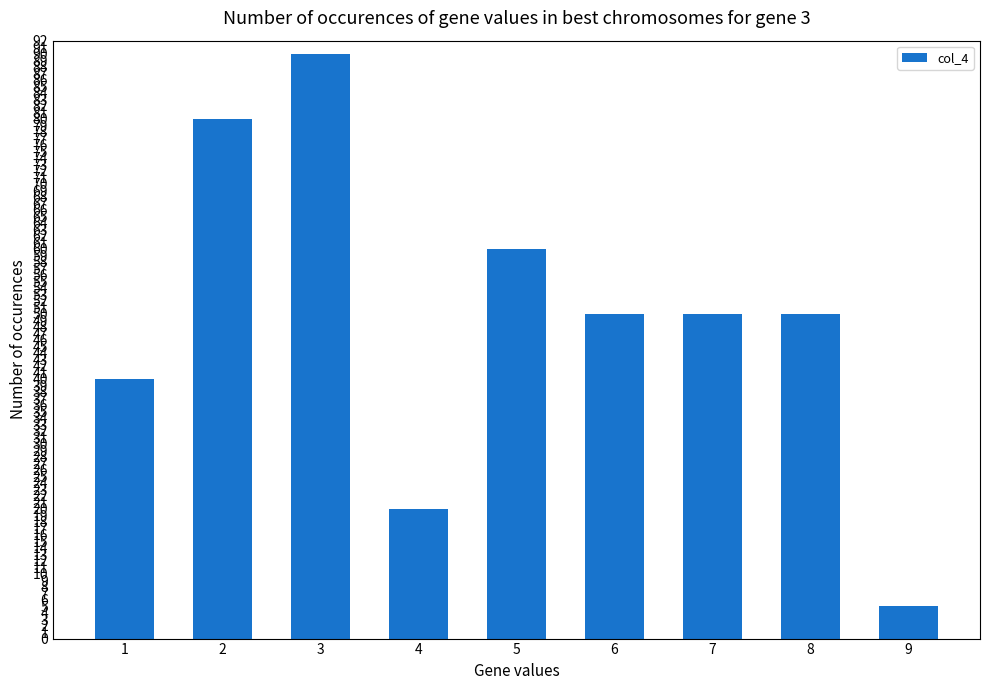

What is the maximum value shown in the chart?

90